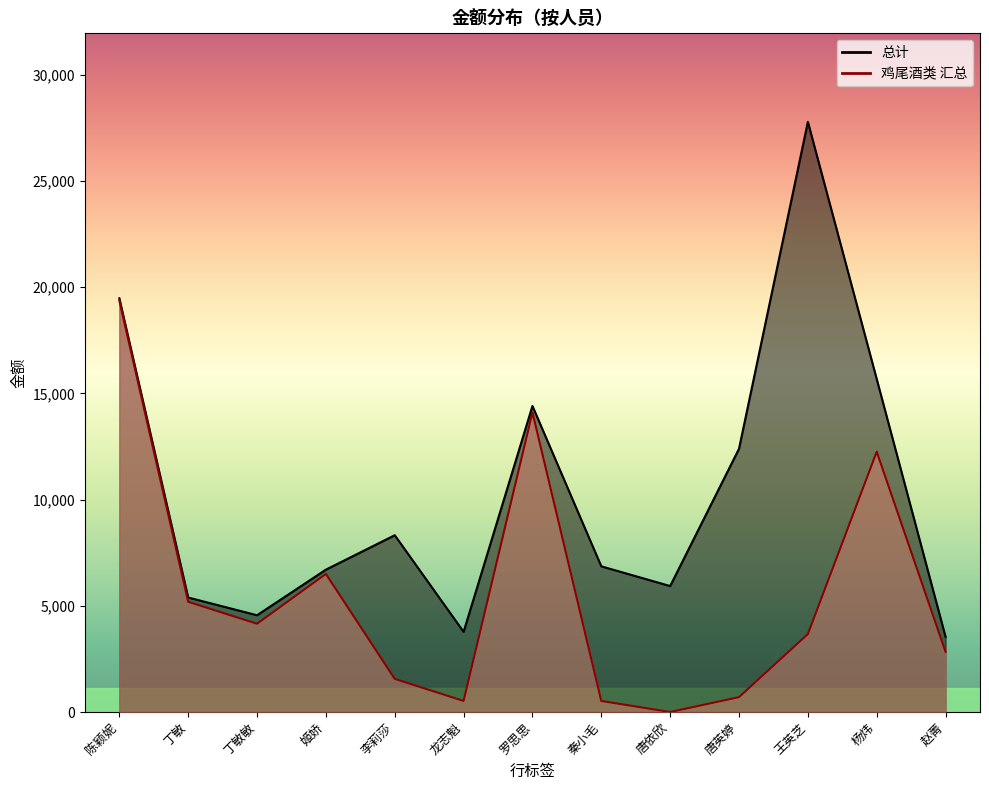

Rank the series by their average value, from lowest to highest.

鸡尾酒类 汇总, 总计